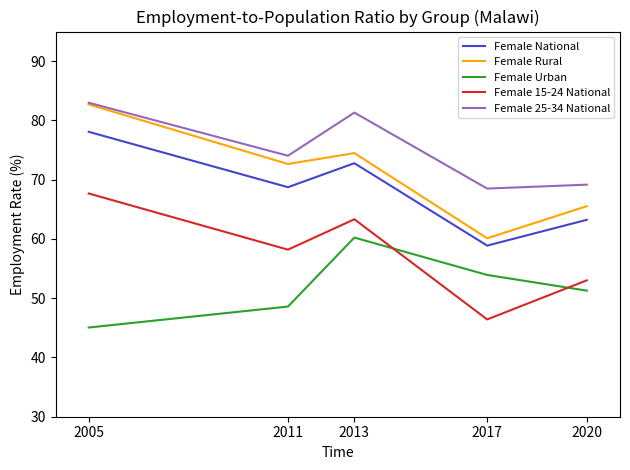

How many categories are shown in the chart?

5